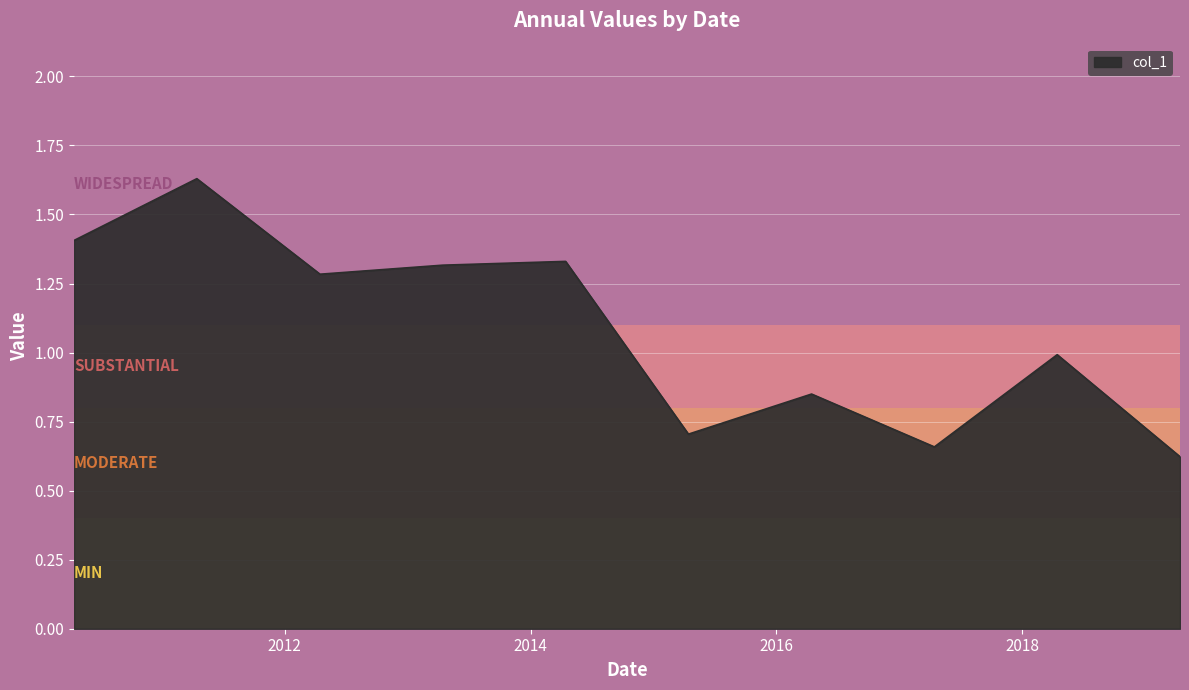

Does the chart display data point markers on the line(s)?

No